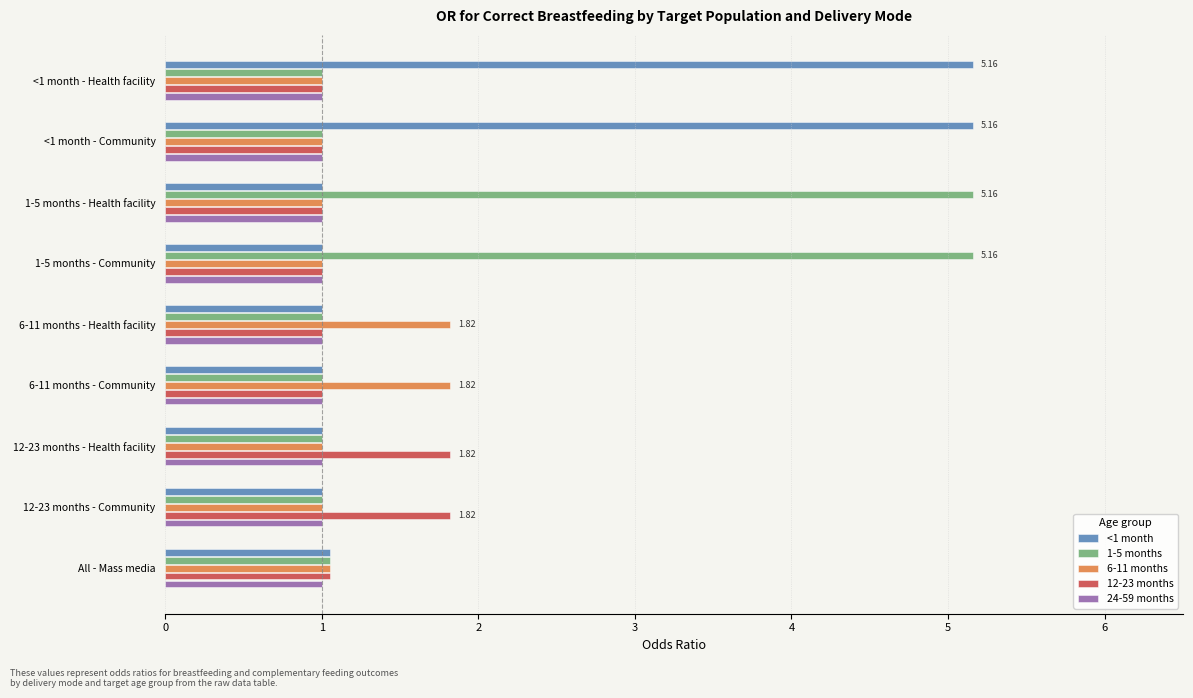

What is the average value of the <1 month series?

1.9